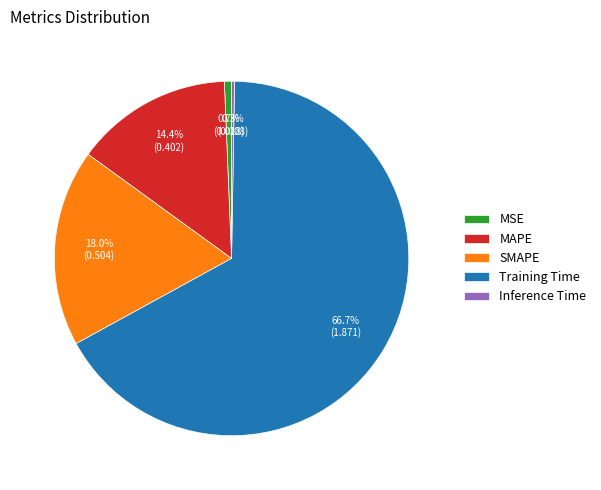

Is SMAPE the majority of the pie?

No